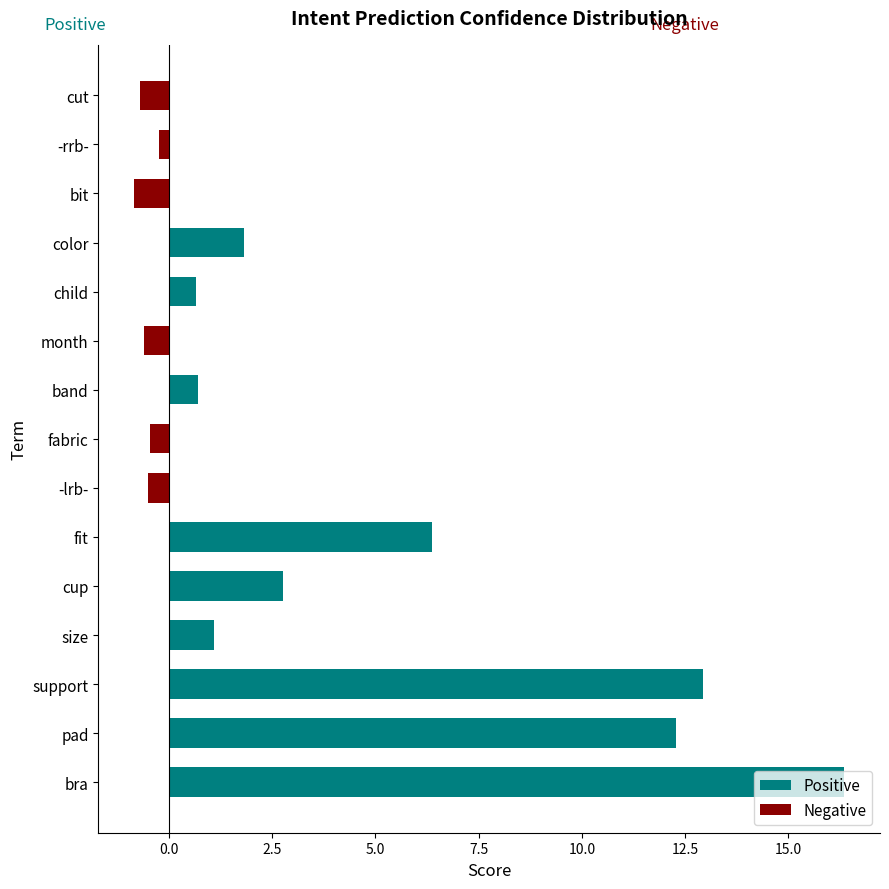

How many data points in Negative are less than 0?

6